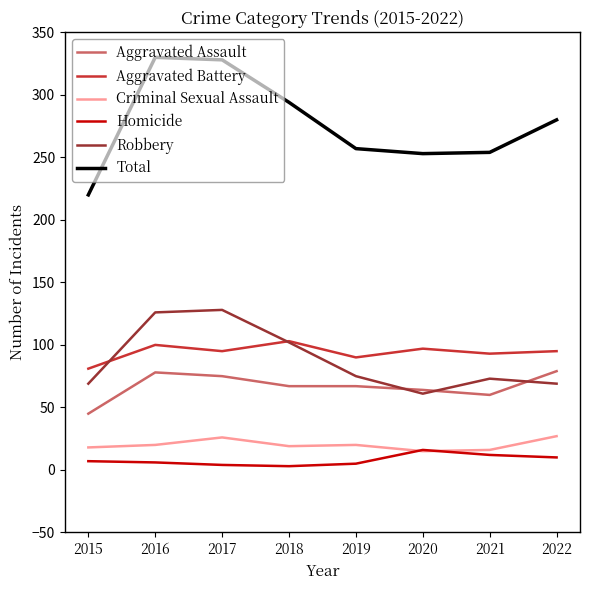

What is the difference between the second highest and second lowest values in the Robbery series?

57